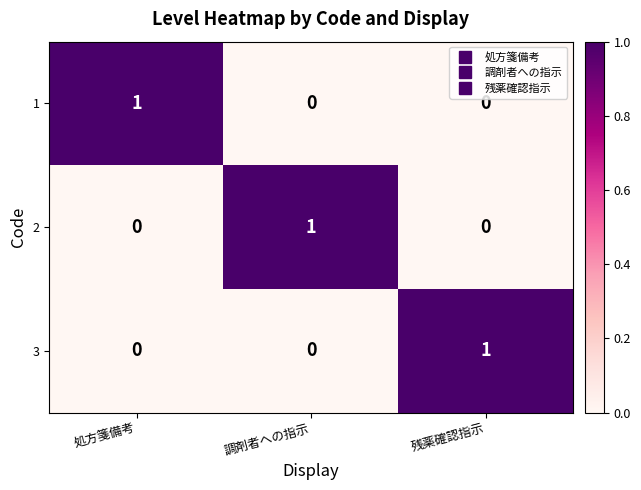

Reading left to right, transcribe all the data shown in this chart.

1: 1	0	0
2: 0	1	0
3: 0	0	1